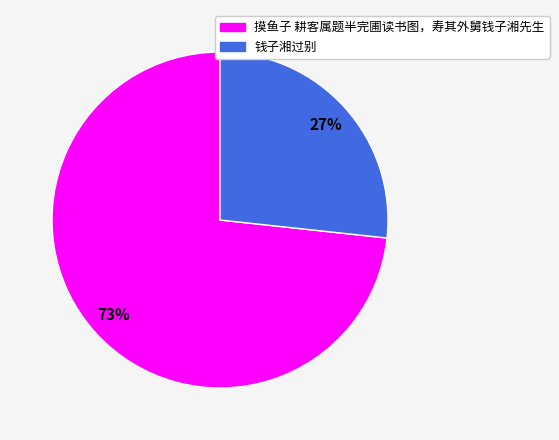

What is the ratio of the value at 钱子湘过别 to the value at 摸鱼子 耕客属题半完圃读书图，寿其外舅钱子湘先生?

0.4